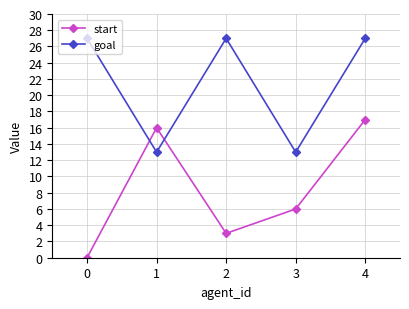

The goal series shows 27 at 4. True or false?

True